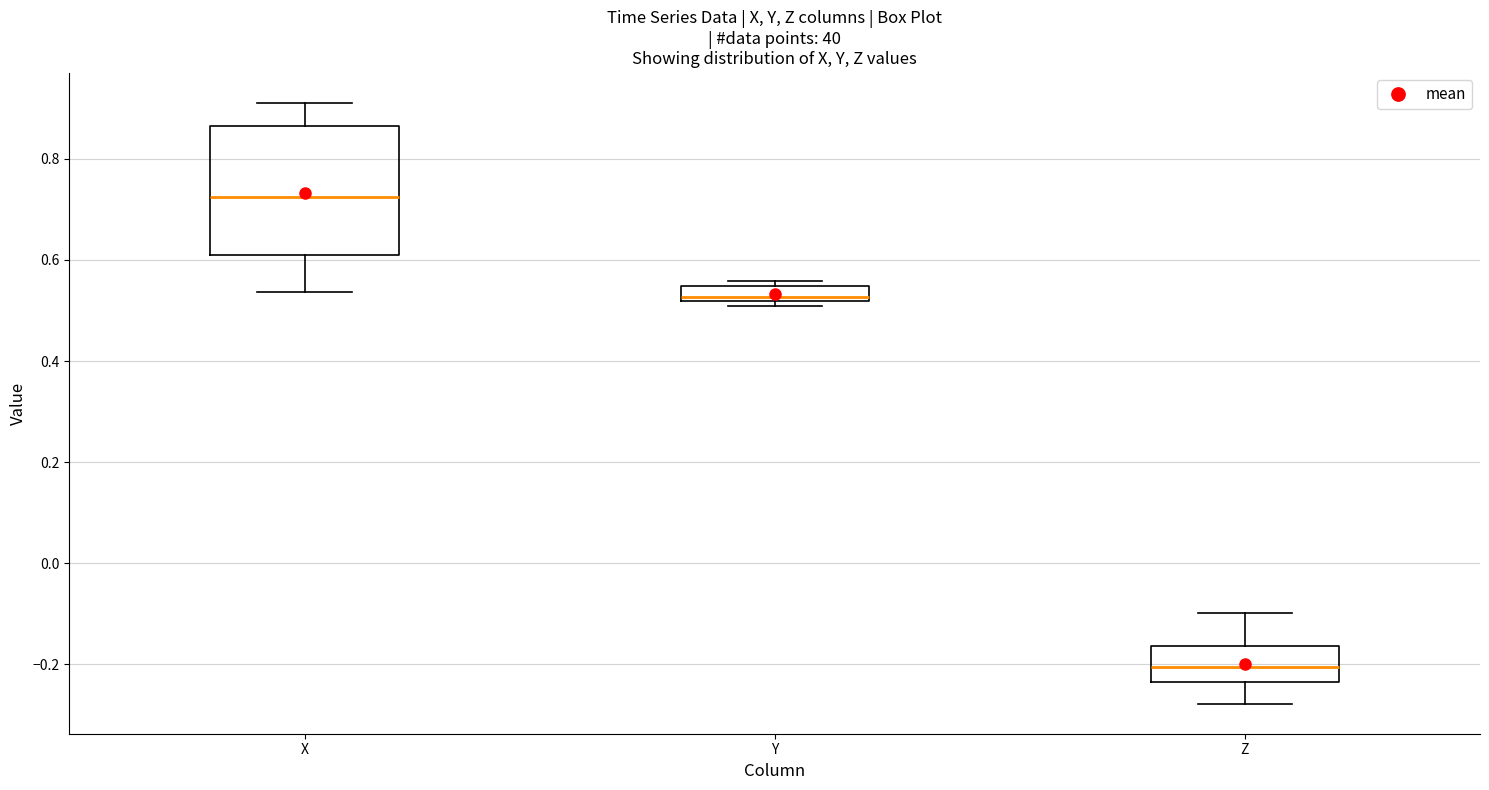

Where is the lower edge of the box for Y on the y-axis? The values are not printed on the chart, so give them approximately, as read against the axis.

0.52